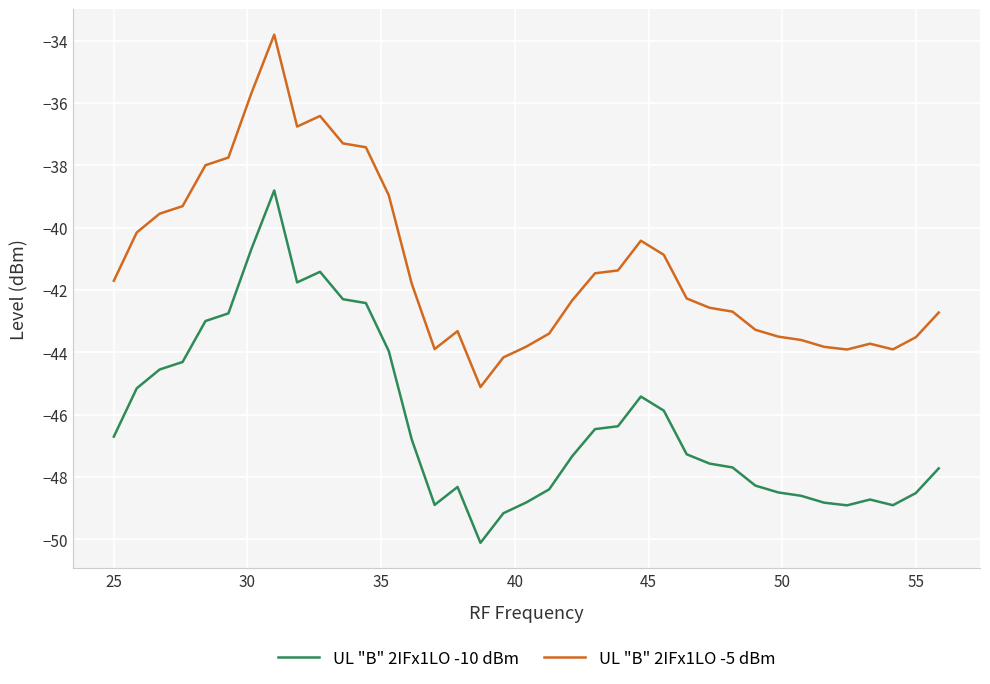

Rank the series by their average value, from highest to lowest.

UL "B" 2IFx1LO -5 dBm, UL "B" 2IFx1LO -10 dBm